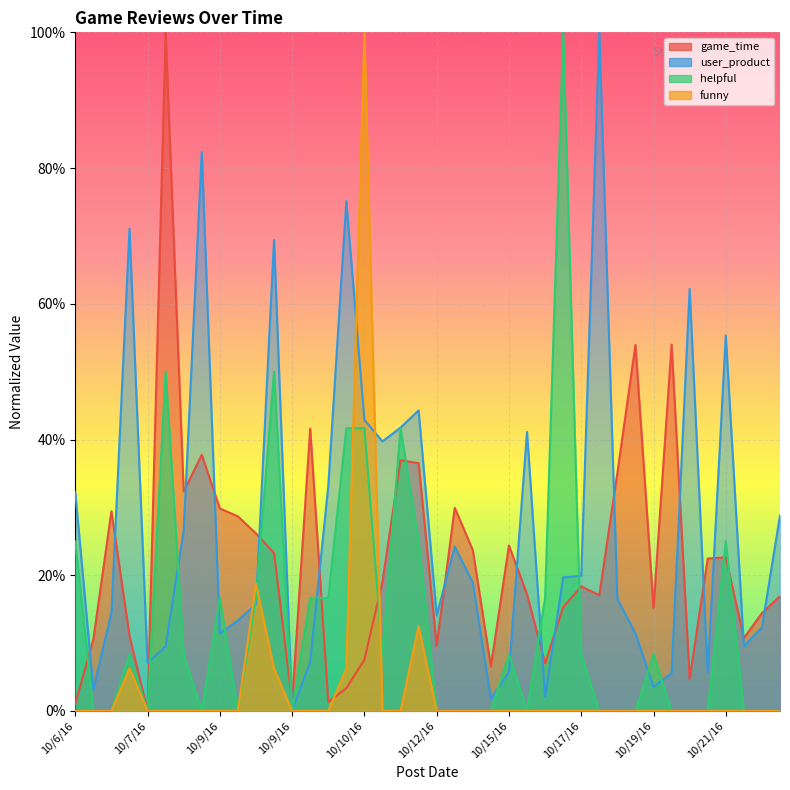

What is the approximate value of game_time at 10/23/16?

16.9